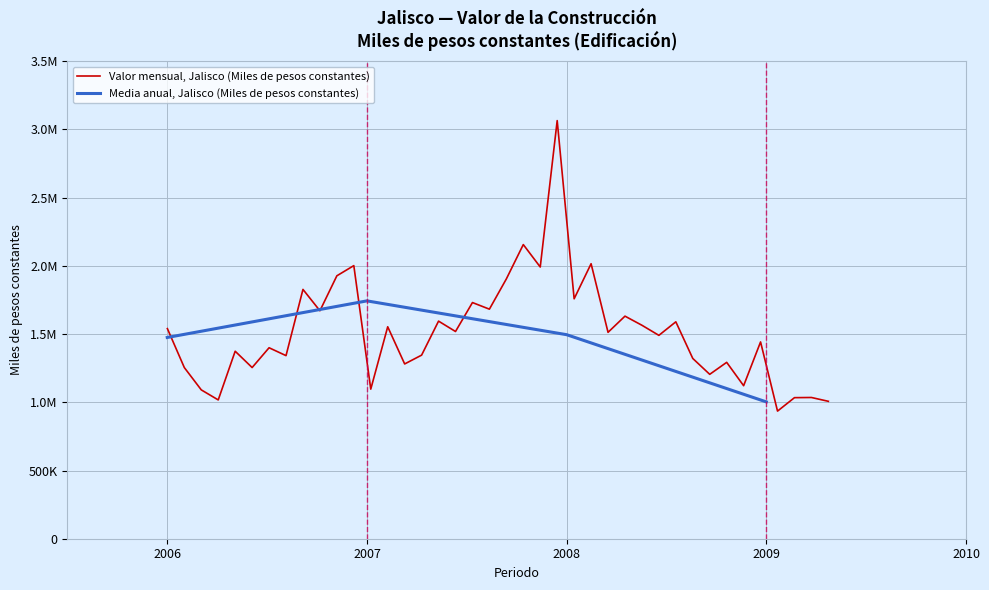

What is the average value?

1514504.2